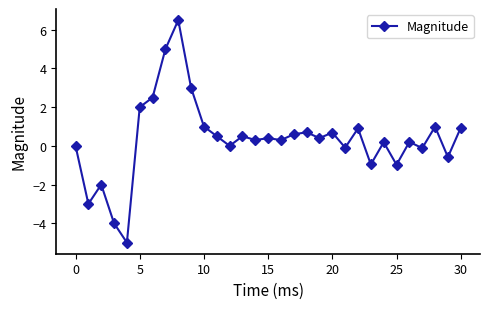

How many series are shown in this chart?

1